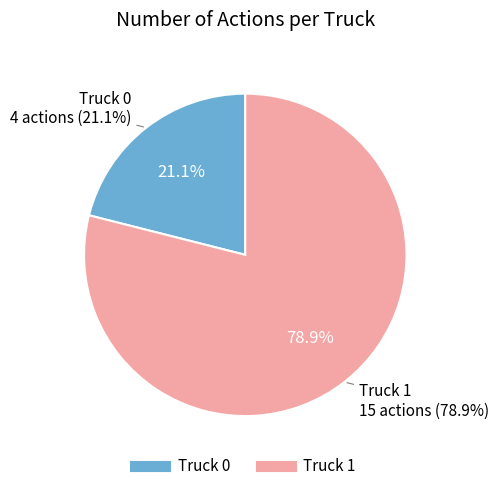

What is the change in value from Truck 0 to Truck 1?

+11